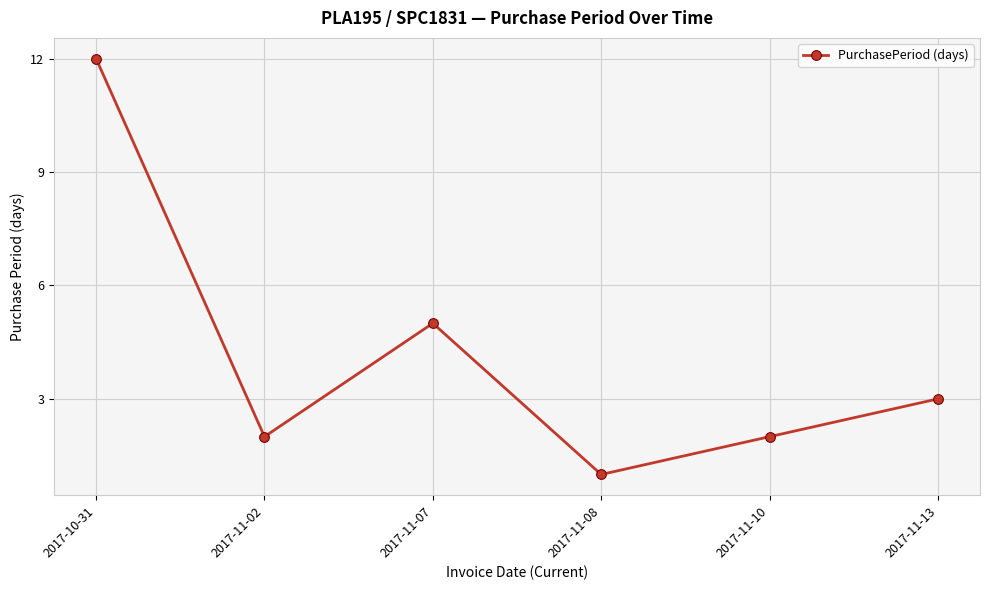

What is the difference between the maximum and minimum values?

11